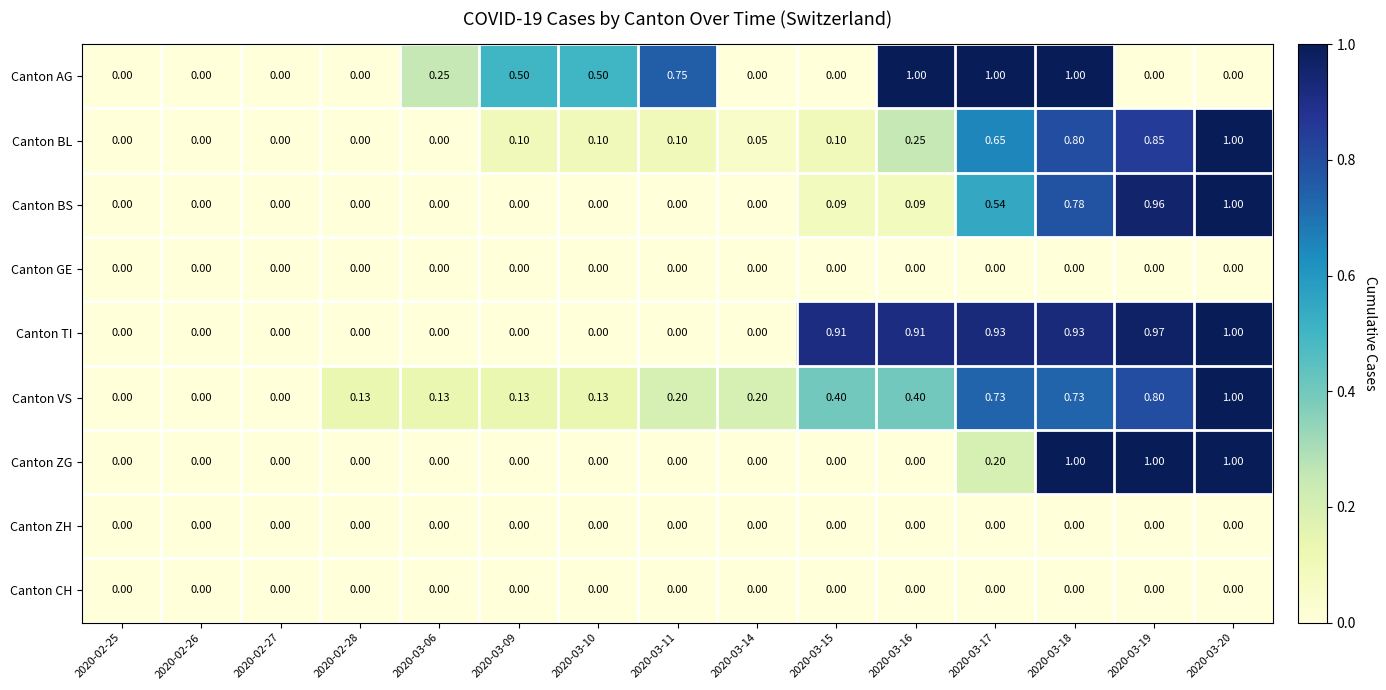

Between 2020-03-09 and 2020-03-14, which series saw the biggest shift?

Canton AG